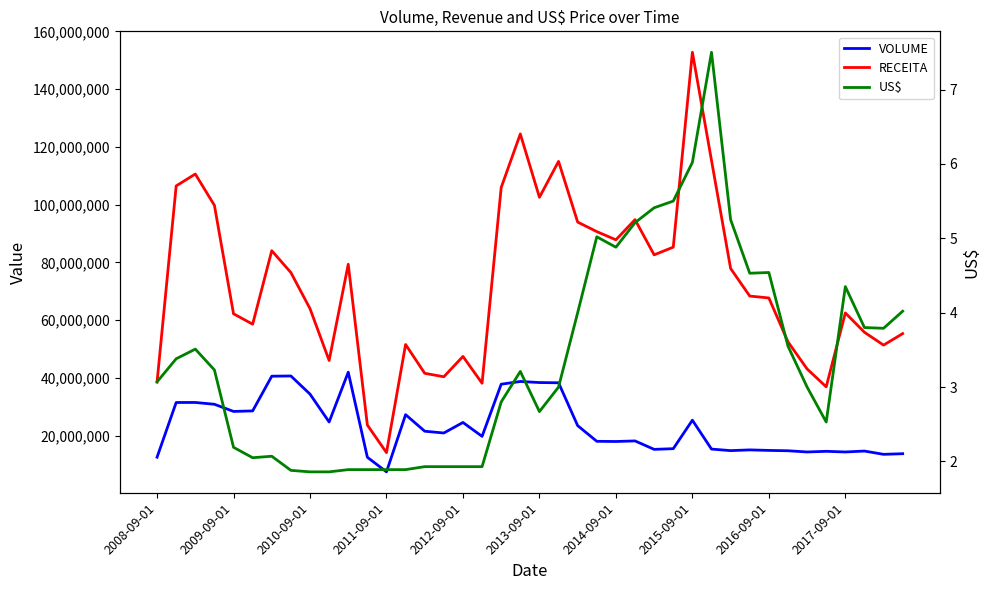

Is the value of US$ at 19 greater than the value of RECEITA at 2016-09-01?

No